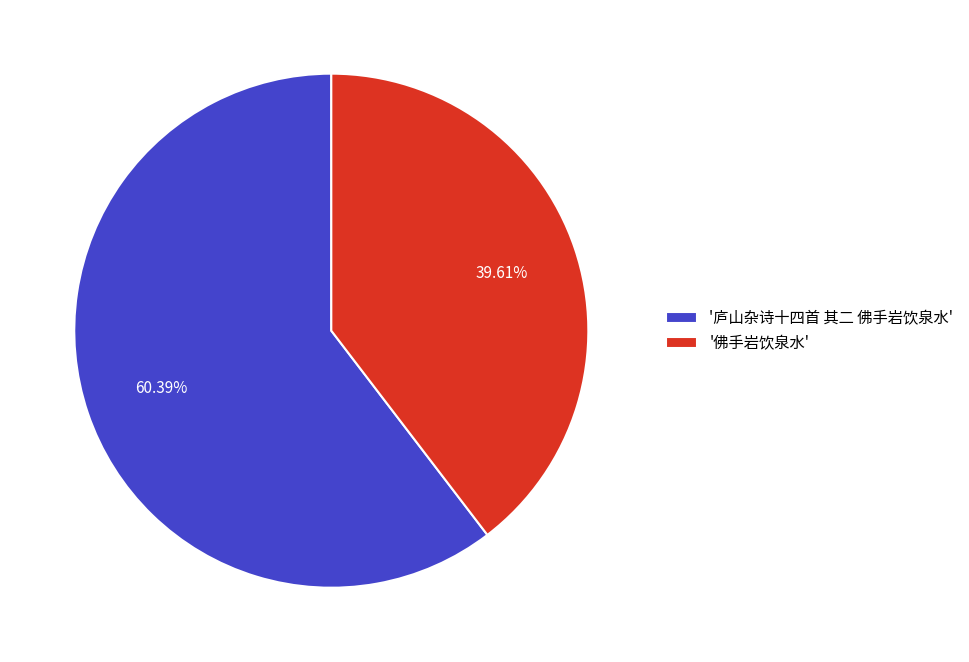

Which slice represents more than half of the pie?

'庐山杂诗十四首 其二 佛手岩饮泉水'